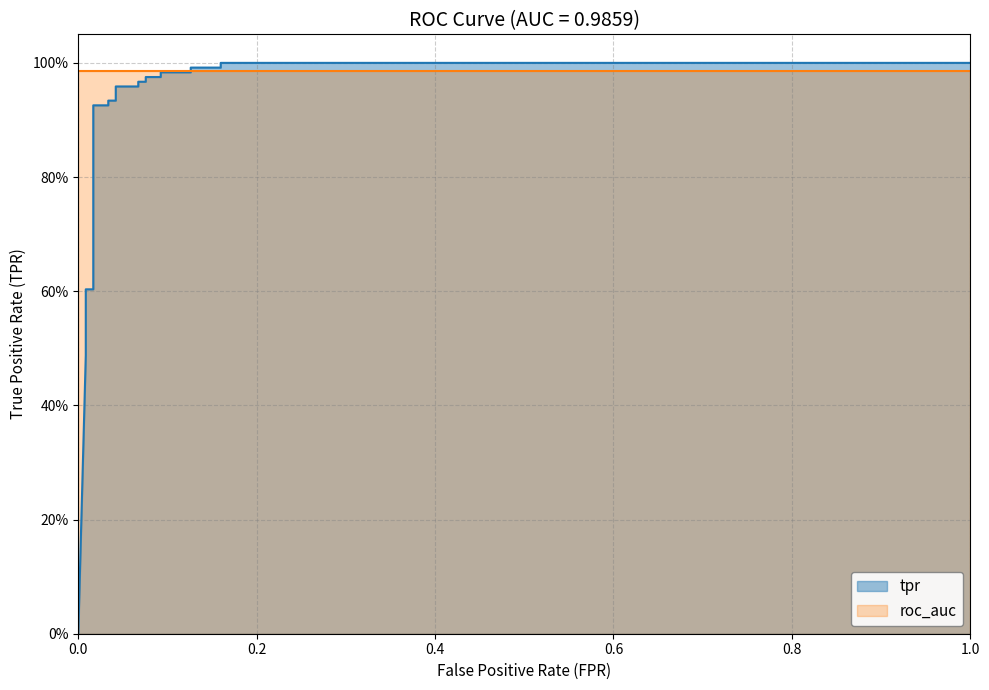

What is the label of the 18th point from the left?

0.1260504201680672